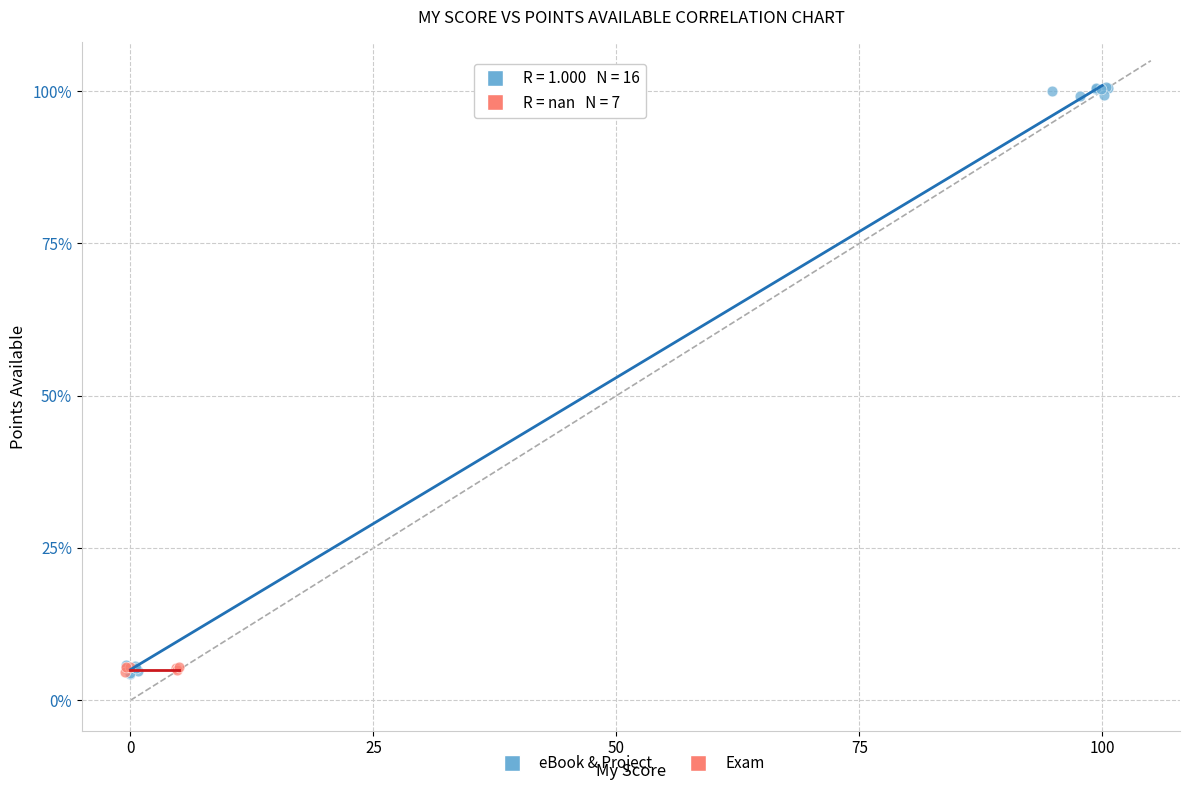

Which series reaches the maximum Y coordinate?

eBook & Project